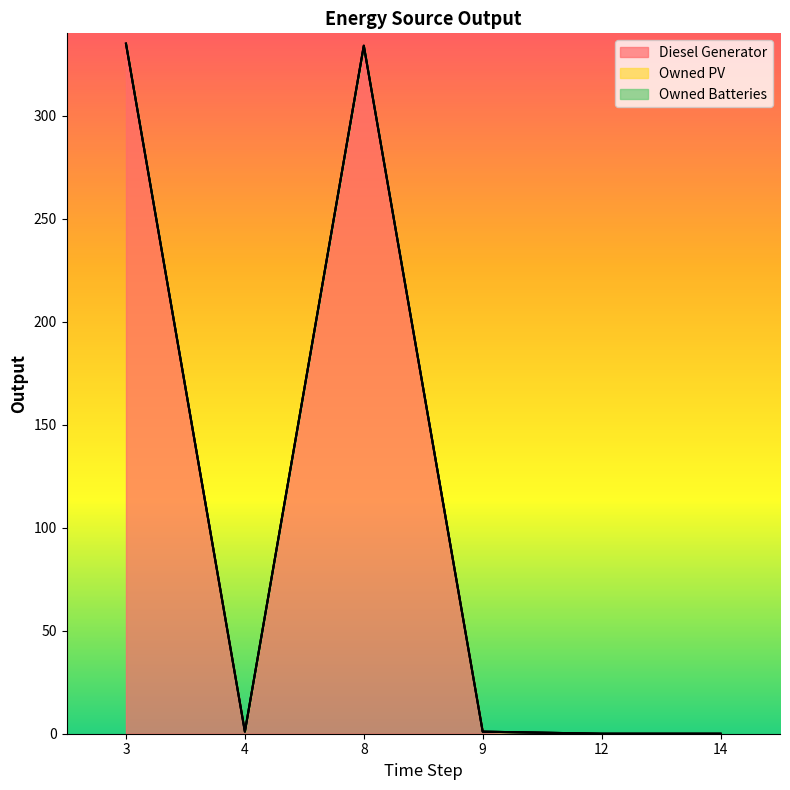

What is the greatest value displayed?

335